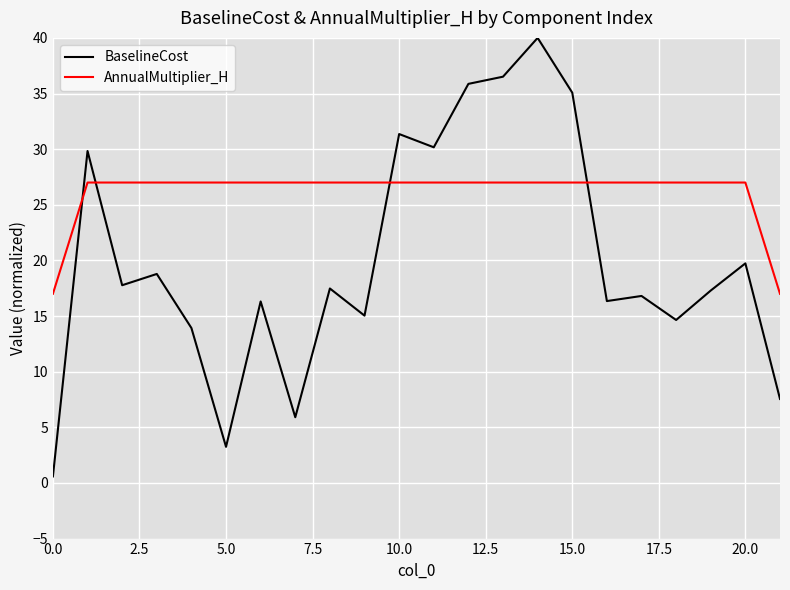

How many times do BaselineCost and AnnualMultiplier_H cross each other?

4